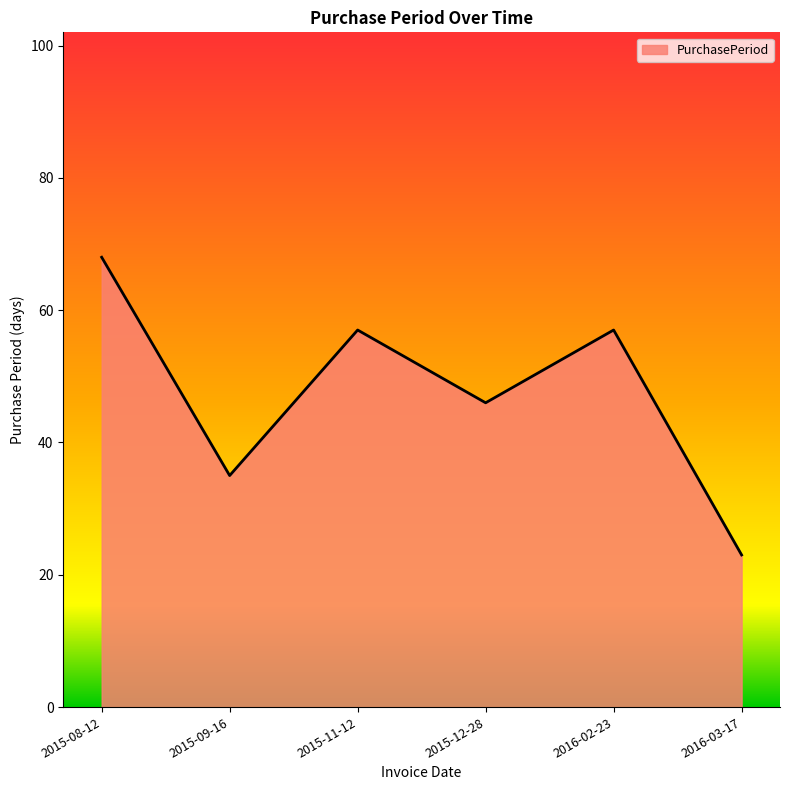

At which label is the value closest to 45?

2015-12-28